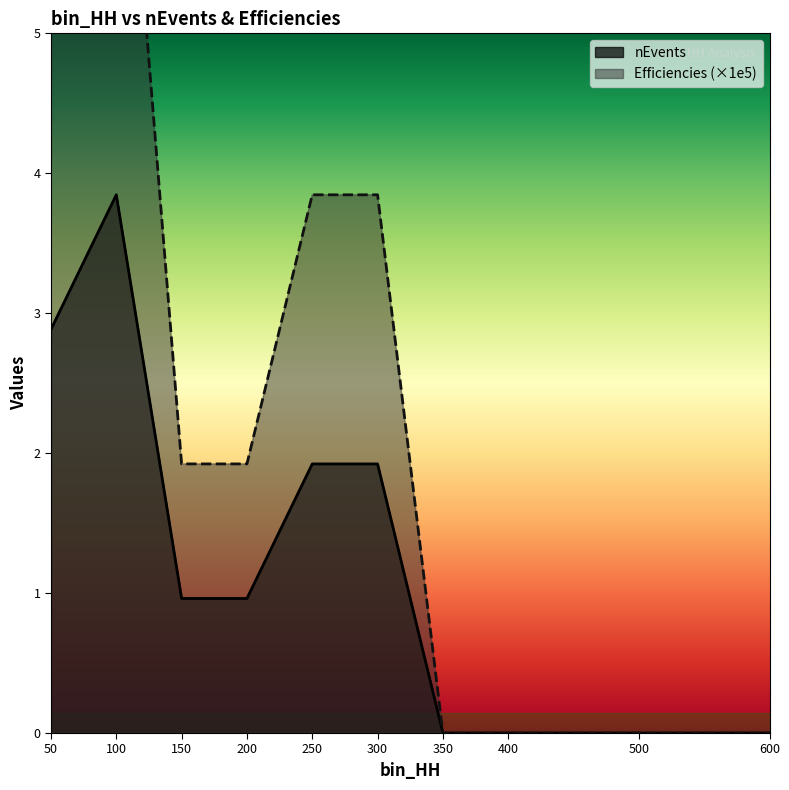

Which series has the widest spread of values?

Efficiencies